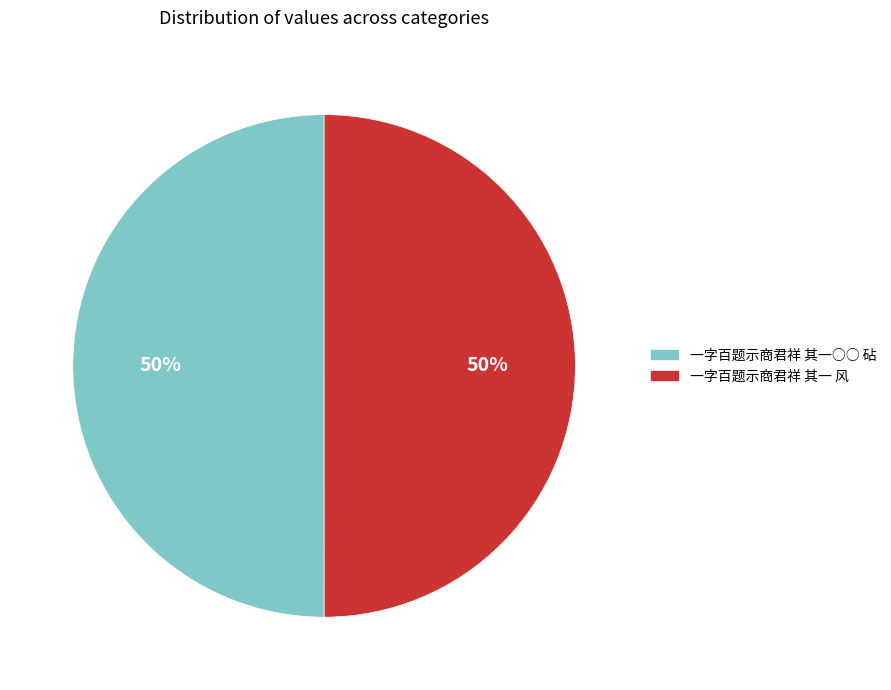

What percentage is the 一字百题示商君祥 其一○○ 砧 slice, to the nearest percent?

50%